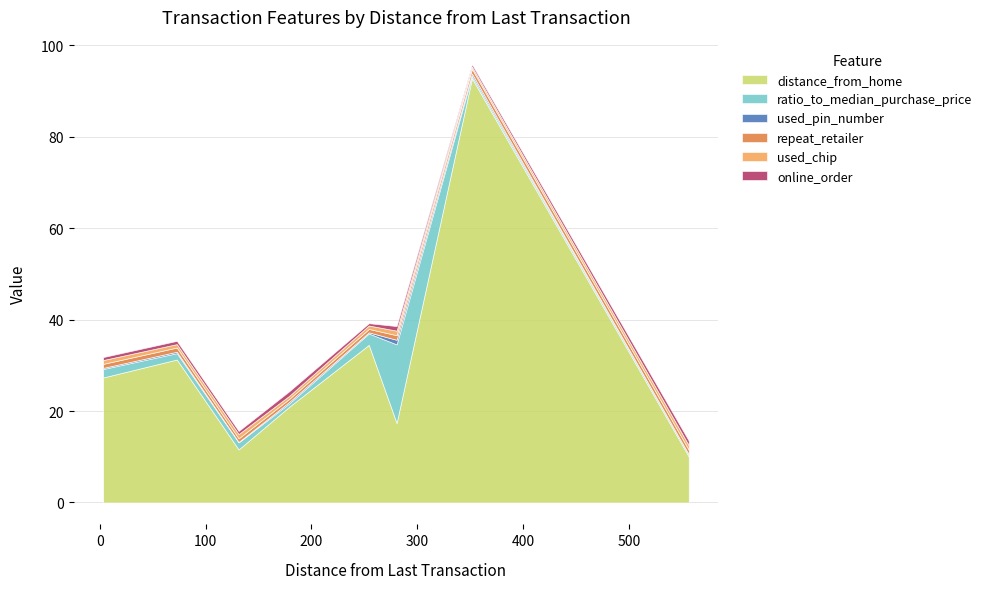

What is the sum of the distance_from_home values at 254.2209286160578 and 3.288090108749923?

61.8